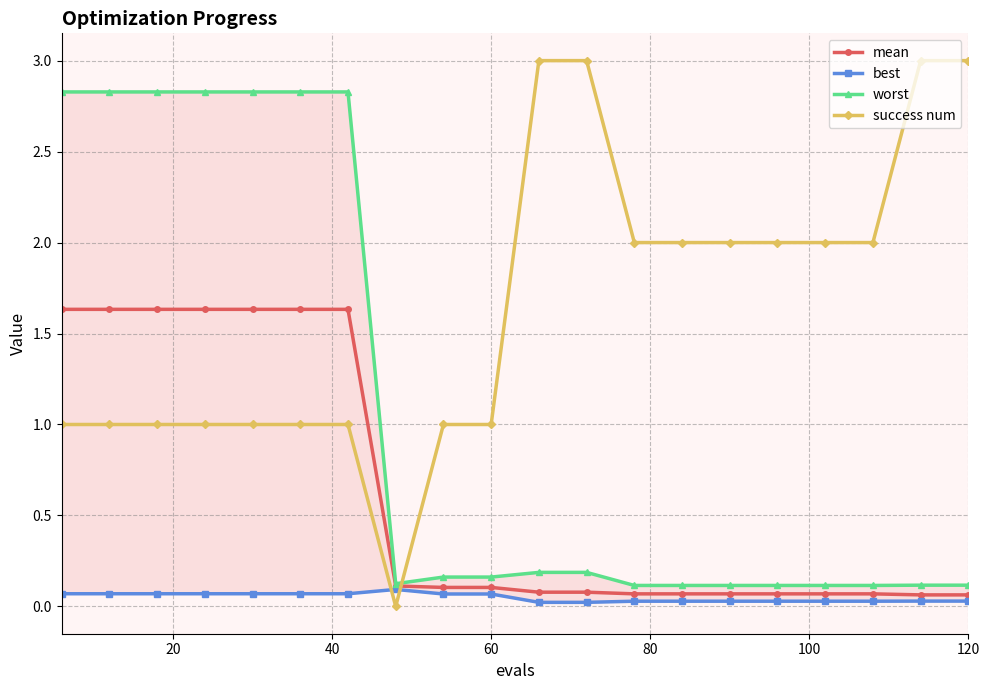

What is the maximum value for mean?

1.6